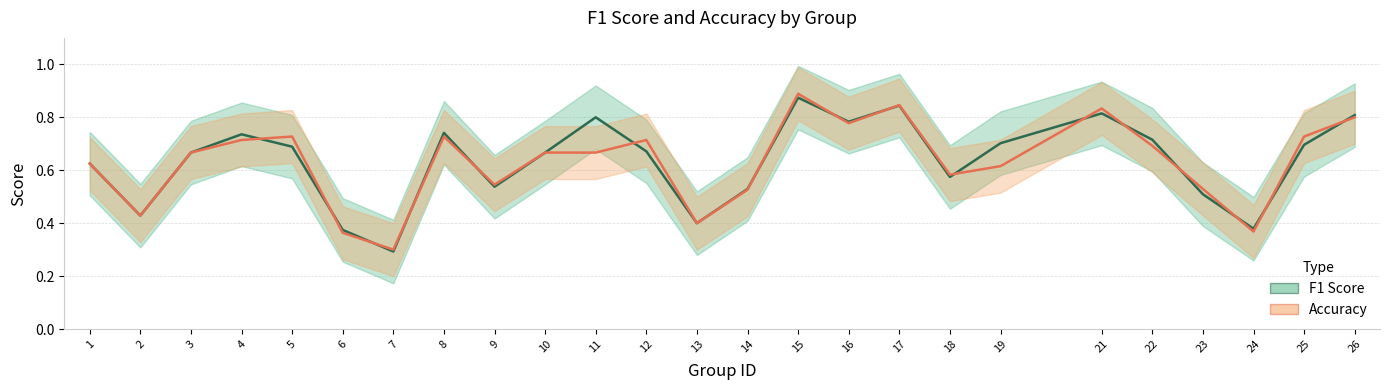

True or false: Accuracy has a value of 0.5 at 21.

False